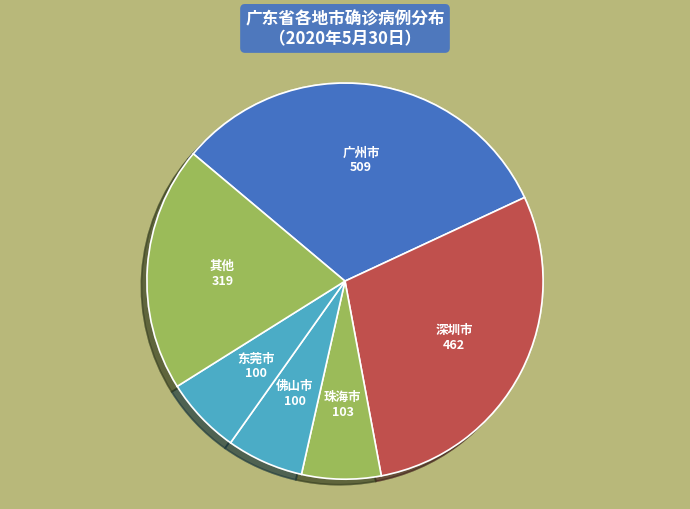

True or false: 珠海市 accounts for 17% of the total.

False